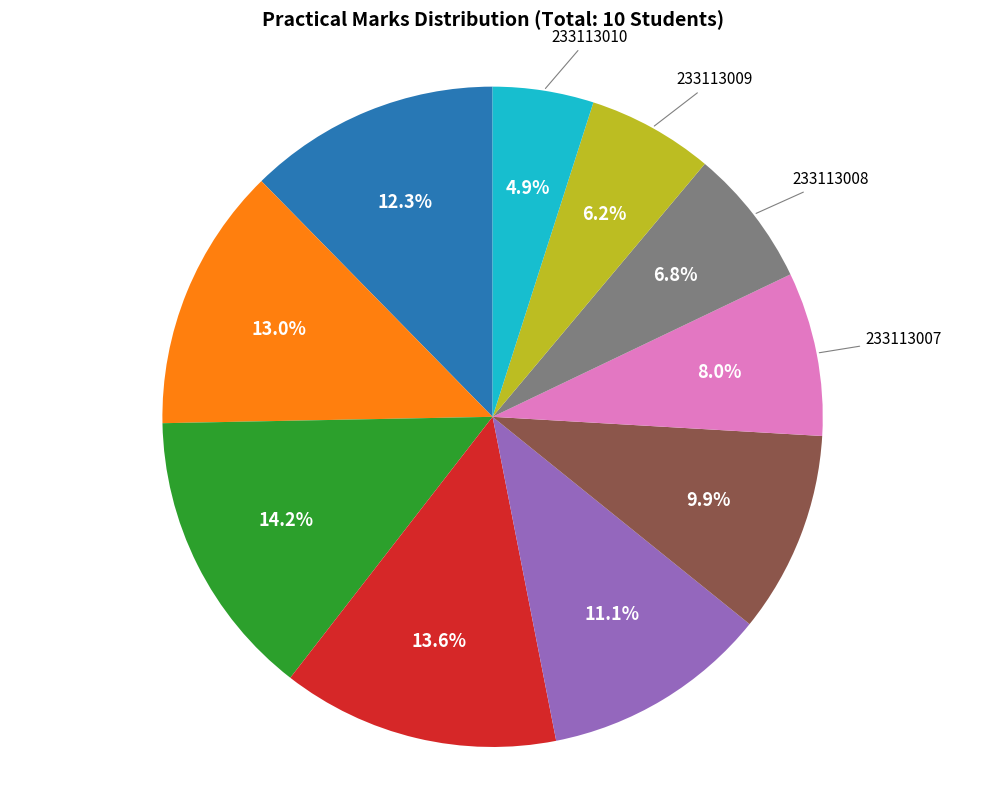

Is there a majority slice in this chart?

No